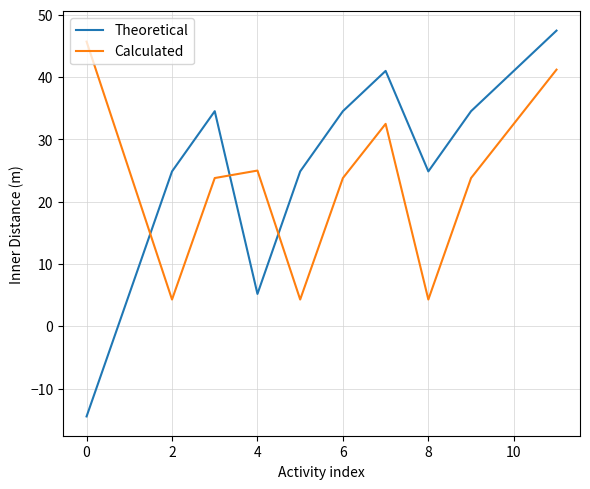

What is the minimum value shown in the chart?

-14.5